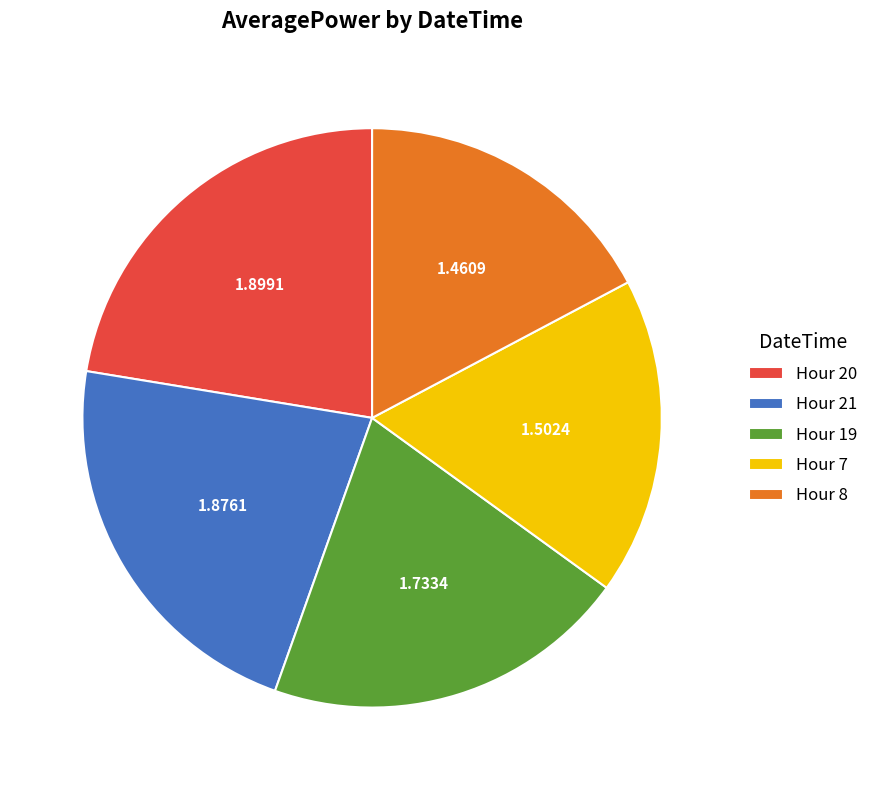

Between Hour 19 and Hour 7, which is larger?

Hour 19